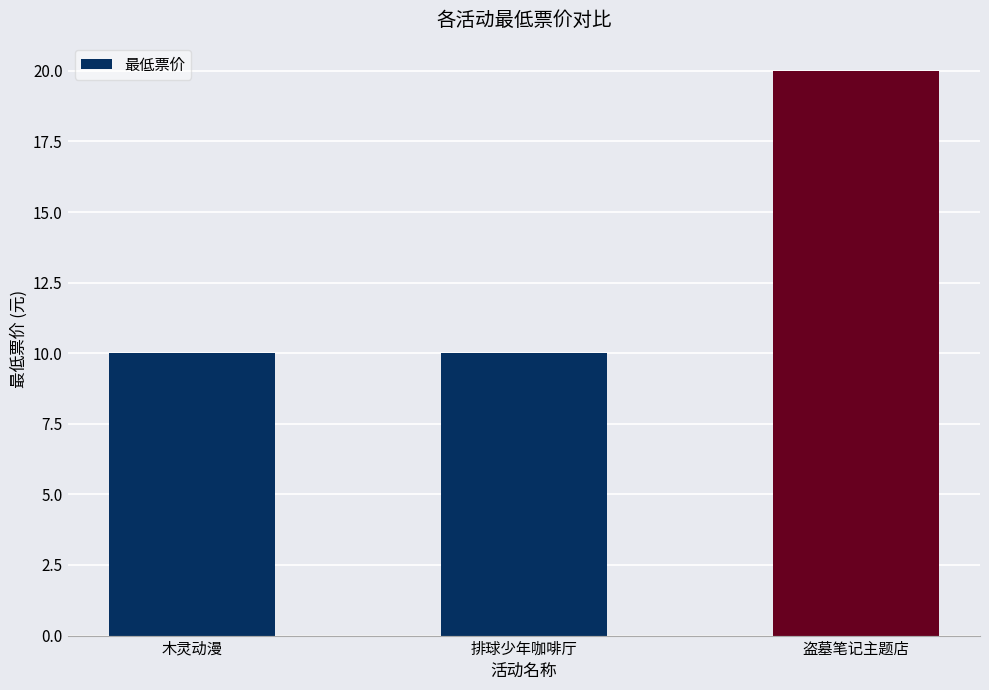

The value at 木灵动漫 is 10. True or false?

True